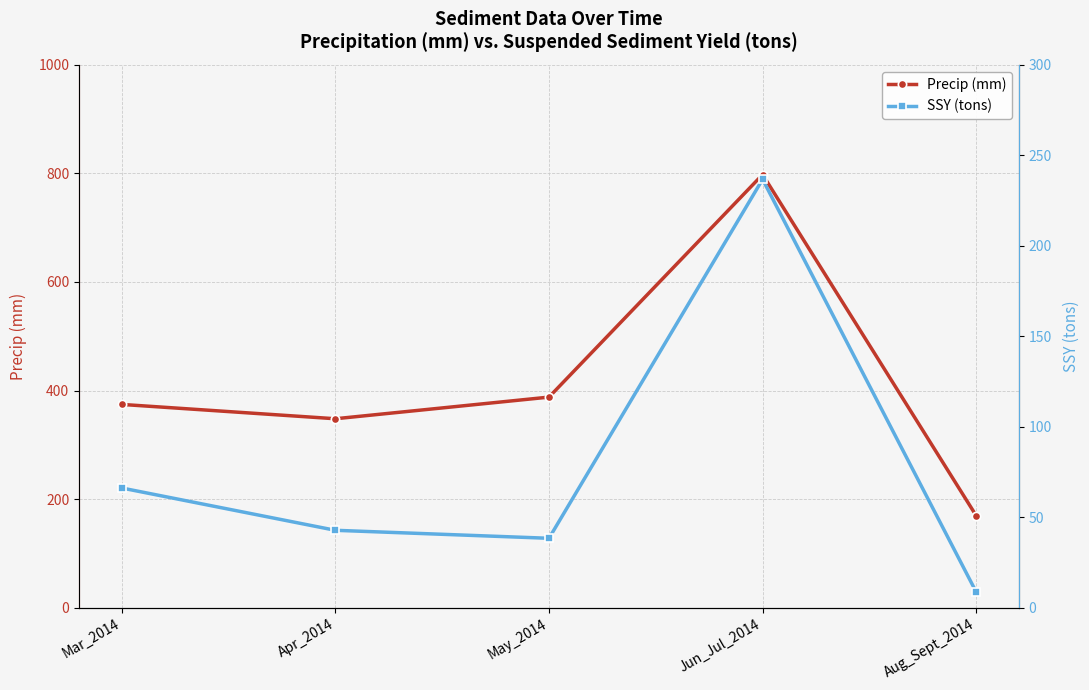

What is the average value of the Precip (mm) series?

415.5